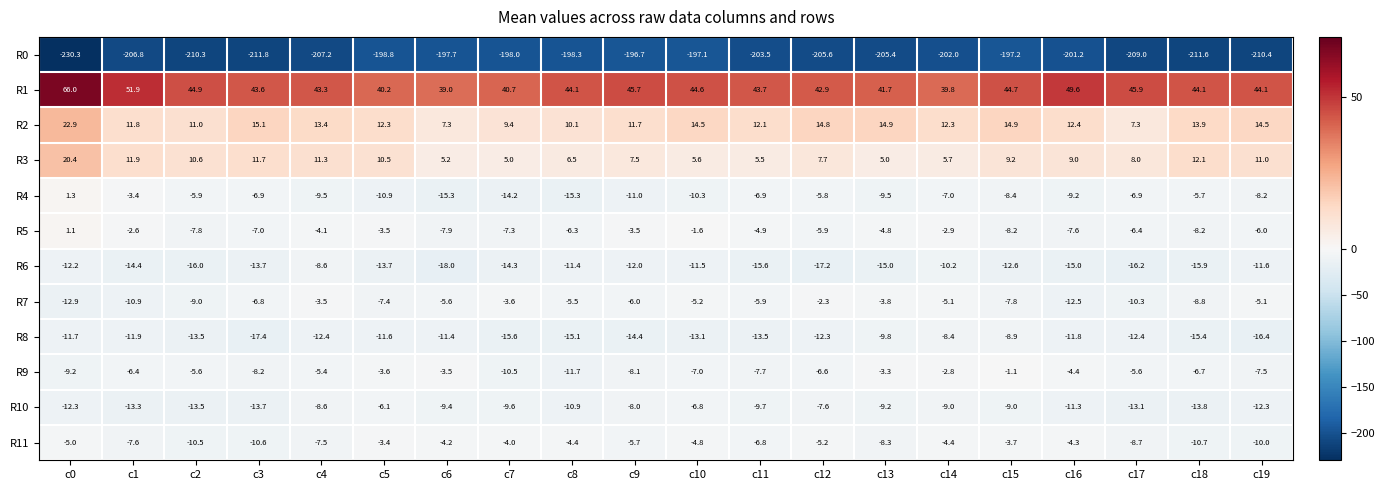

The value of R1 at c10 is 72.4. True or false?

False